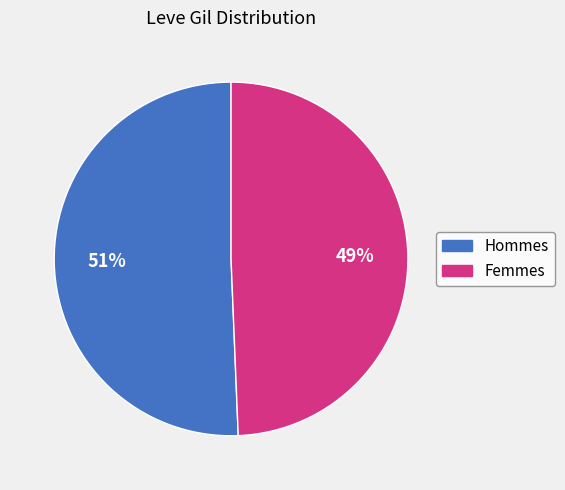

Is there any slice that represents more than half of the pie?

Yes